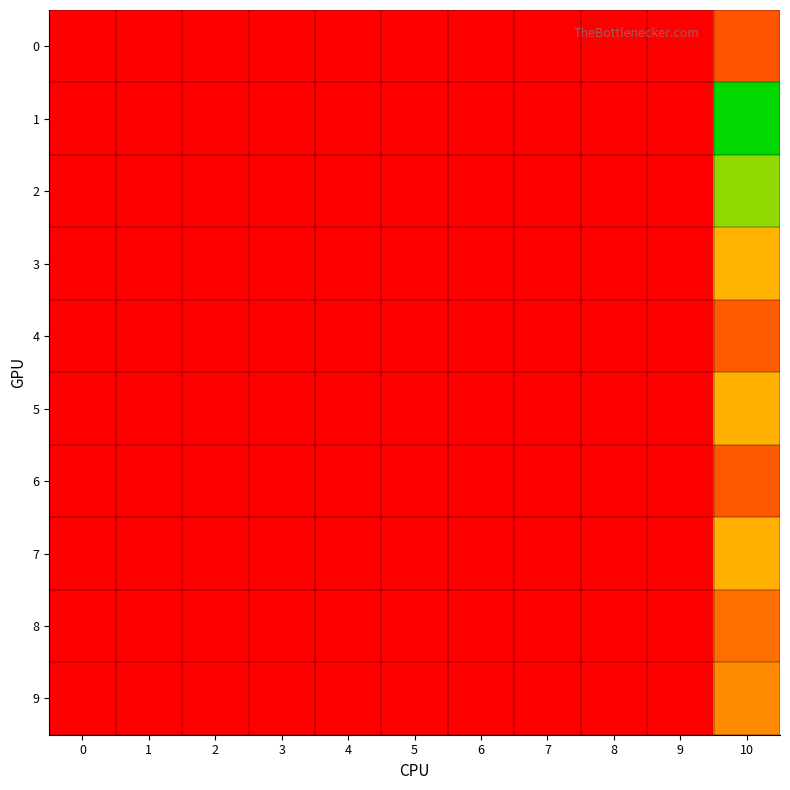

Reading right to left, what are all the values shown in this chart?

0: 10=0.2	9=0.0	8=0.0	7=0.0	6=0.0	5=0.0	4=0.0	3=0.0	2=0.0	1=0.0	0=0.0
1: 10=0.6	9=0.0	8=0.0	7=0.0	6=0.0	5=0.0	4=0.0	3=0.0	2=0.0	1=0.0	0=0.0
2: 10=0.5	9=0.0	8=0.0	7=0.0	6=0.0	5=0.0	4=0.0	3=0.0	2=0.0	1=0.0	0=0.0
3: 10=0.4	9=0.0	8=0.0	7=0.0	6=0.0	5=0.0	4=0.0	3=0.0	2=0.0	1=0.0	0=0.0
4: 10=0.2	9=0.0	8=0.0	7=0.0	6=0.0	5=0.0	4=0.0	3=0.0	2=0.0	1=0.0	0=0.0
5: 10=0.3	9=0.0	8=0.0	7=0.0	6=0.0	5=0.0	4=0.0	3=0.0	2=0.0	1=0.0	0=0.0
6: 10=0.2	9=0.0	8=0.0	7=0.0	6=0.0	5=0.0	4=0.0	3=0.0	2=0.0	1=0.0	0=0.0
7: 10=0.3	9=0.0	8=0.0	7=0.0	6=0.0	5=0.0	4=0.0	3=0.0	2=0.0	1=0.0	0=0.0
8: 10=0.2	9=0.0	8=0.0	7=0.0	6=0.0	5=0.0	4=0.0	3=0.0	2=0.0	1=0.0	0=0.0
9: 10=0.3	9=0.0	8=0.0	7=0.0	6=0.0	5=0.0	4=0.0	3=0.0	2=0.0	1=0.0	0=0.0